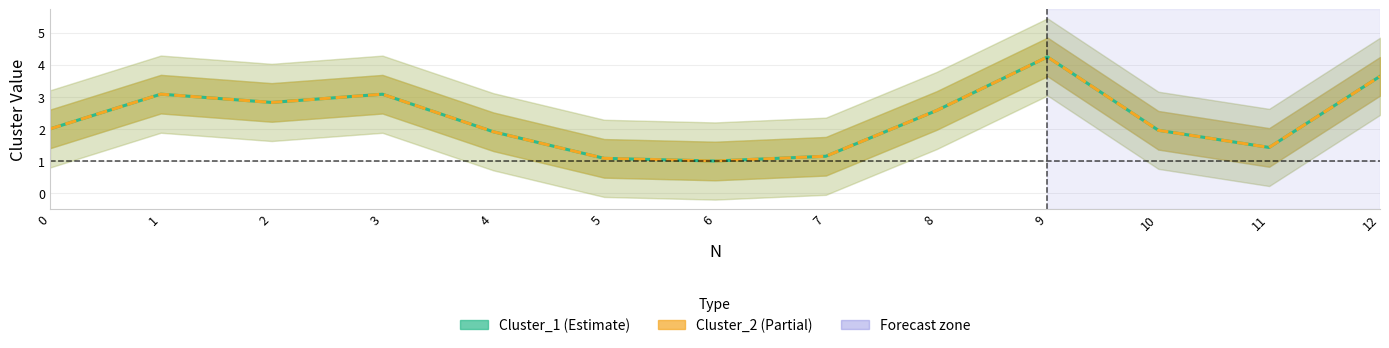

How many interior local peaks does the Cluster_2 series have?

3